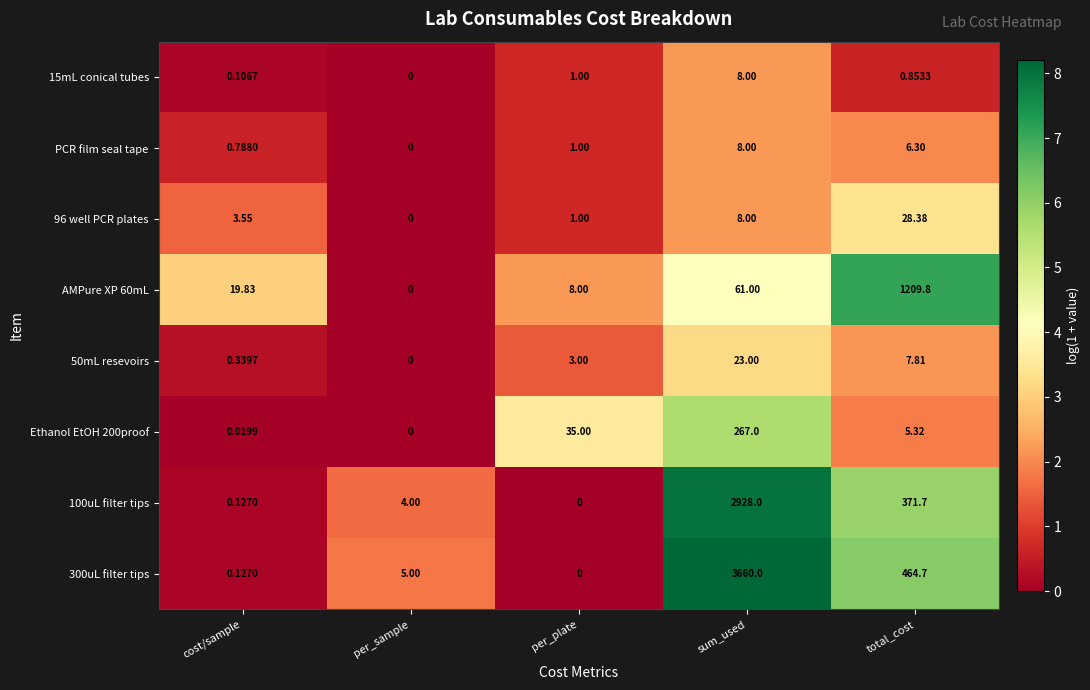

What is the difference between the highest and lowest values at per_sample?

5.0